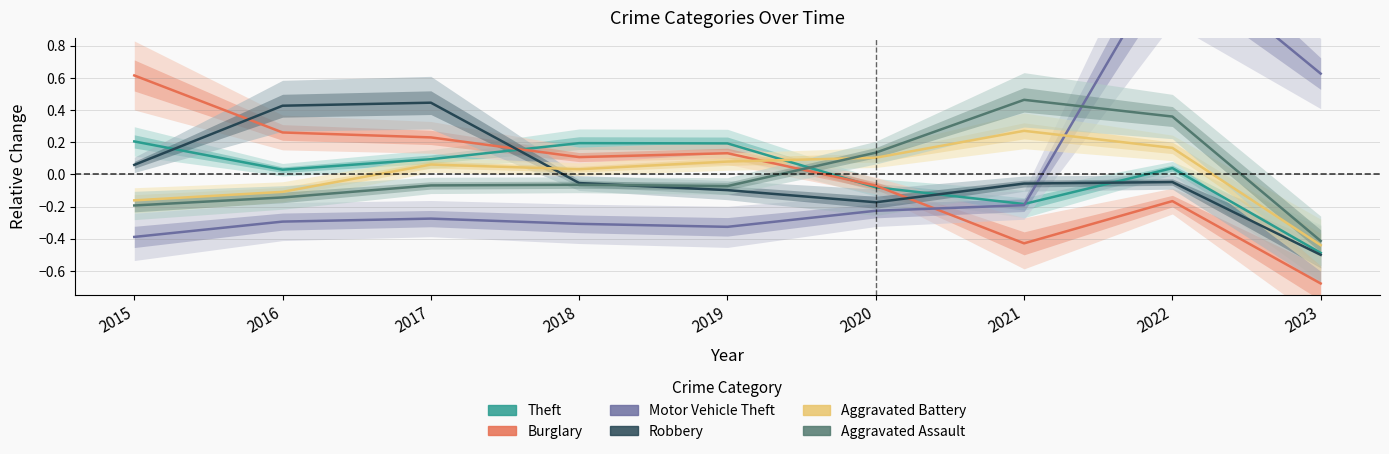

What value does the Aggravated Assault series have at 2022?

0.4